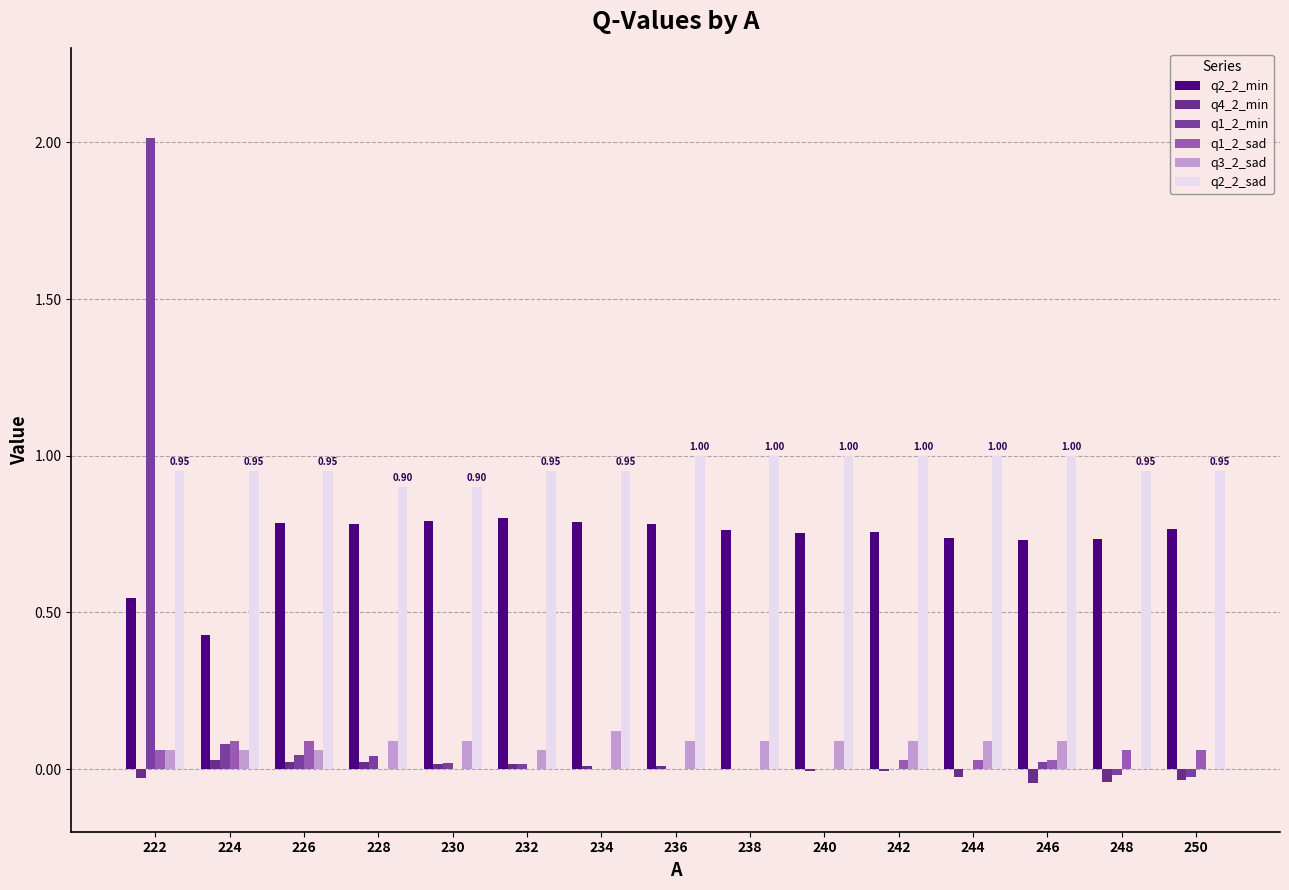

Which series has the largest range (max minus min)?

q1_2_min